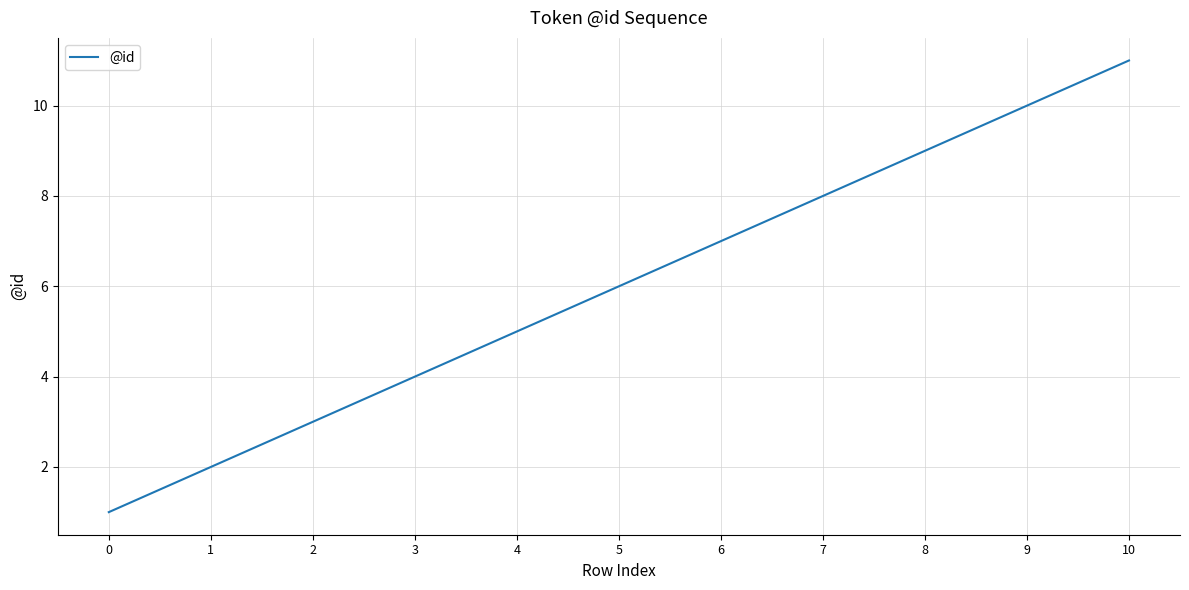

Approximately how many times larger is the value at 4 compared to 6?

0.7